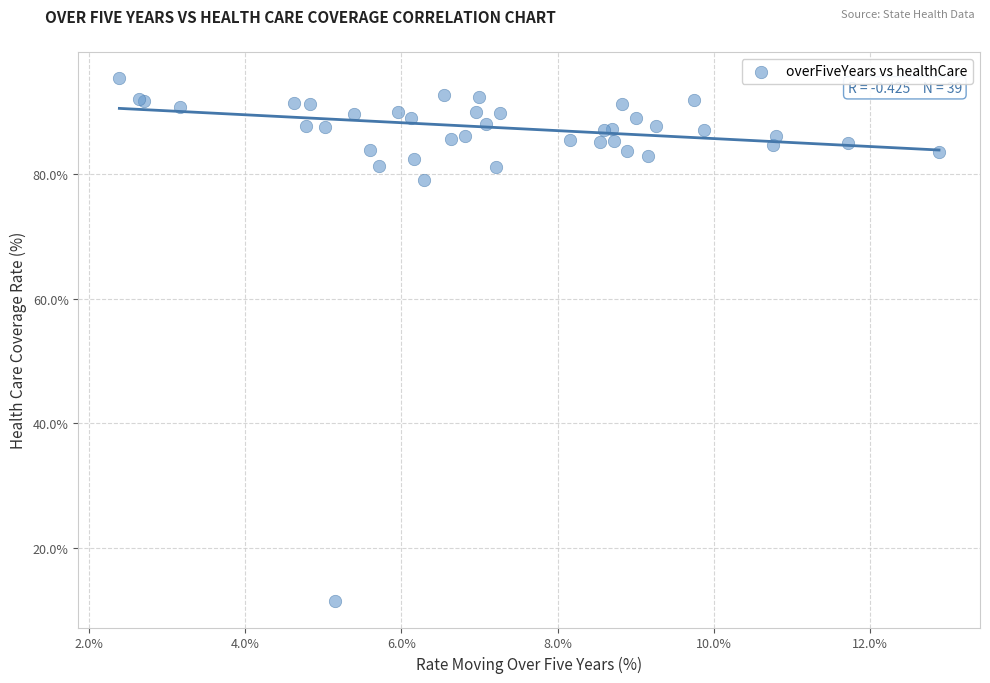

What Y value in the scatter plot is closest to 53?

79.1